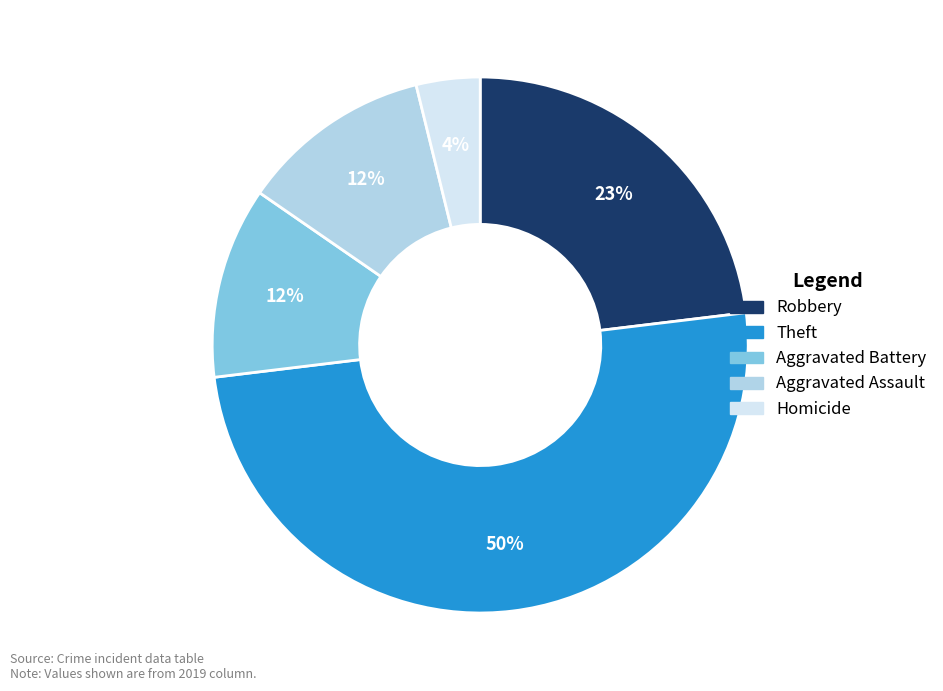

Count the number of slices in the pie.

5